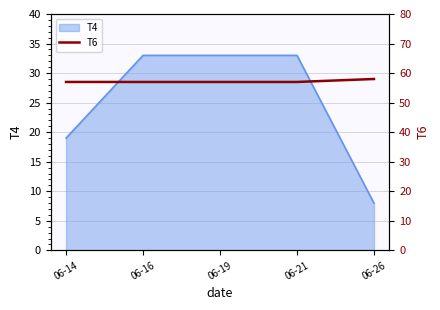

Reading left to right, extract all data points from this chart.

57	57	57	57	58